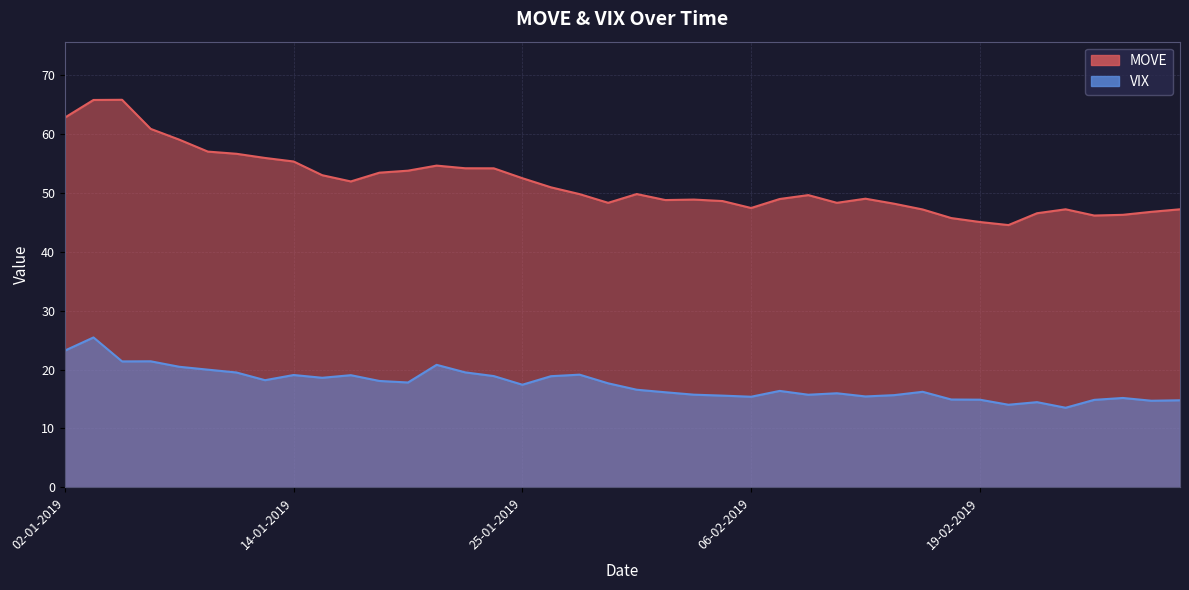

Reading left to right, what are all the values shown in this chart?

VIX: 02-01-2019=23.2	03-01-2019=25.4	04-01-2019=21.4	07-01-2019=21.4	08-01-2019=20.5	09-01-2019=20.0	10-01-2019=19.5	11-01-2019=18.2	14-01-2019=19.1	15-01-2019=18.6	16-01-2019=19.0	17-01-2019=18.1	18-01-2019=17.8	22-01-2019=20.8	23-01-2019=19.5	24-01-2019=18.9	25-01-2019=17.4	28-01-2019=18.9	29-01-2019=19.1	30-01-2019=17.7	31-01-2019=16.6	01-02-2019=16.1	04-02-2019=15.7	05-02-2019=15.6	06-02-2019=15.4	07-02-2019=16.4	08-02-2019=15.7	11-02-2019=16.0	12-02-2019=15.4	13-02-2019=15.7	14-02-2019=16.2	15-02-2019=14.9	19-02-2019=14.9	20-02-2019=14.0	21-02-2019=14.5	22-02-2019=13.5	25-02-2019=14.8	26-02-2019=15.2	27-02-2019=14.7	28-02-2019=14.8
MOVE: 02-01-2019=62.8	03-01-2019=65.8	04-01-2019=65.8	07-01-2019=60.9	08-01-2019=59.0	09-01-2019=57.0	10-01-2019=56.6	11-01-2019=55.9	14-01-2019=55.3	15-01-2019=53.0	16-01-2019=52.0	17-01-2019=53.4	18-01-2019=53.8	22-01-2019=54.6	23-01-2019=54.2	24-01-2019=54.2	25-01-2019=52.5	28-01-2019=51.0	29-01-2019=49.8	30-01-2019=48.3	31-01-2019=49.8	01-02-2019=48.8	04-02-2019=48.9	05-02-2019=48.6	06-02-2019=47.4	07-02-2019=49.0	08-02-2019=49.6	11-02-2019=48.3	12-02-2019=49.0	13-02-2019=48.2	14-02-2019=47.2	15-02-2019=45.7	19-02-2019=45.1	20-02-2019=44.5	21-02-2019=46.5	22-02-2019=47.2	25-02-2019=46.2	26-02-2019=46.3	27-02-2019=46.8	28-02-2019=47.2